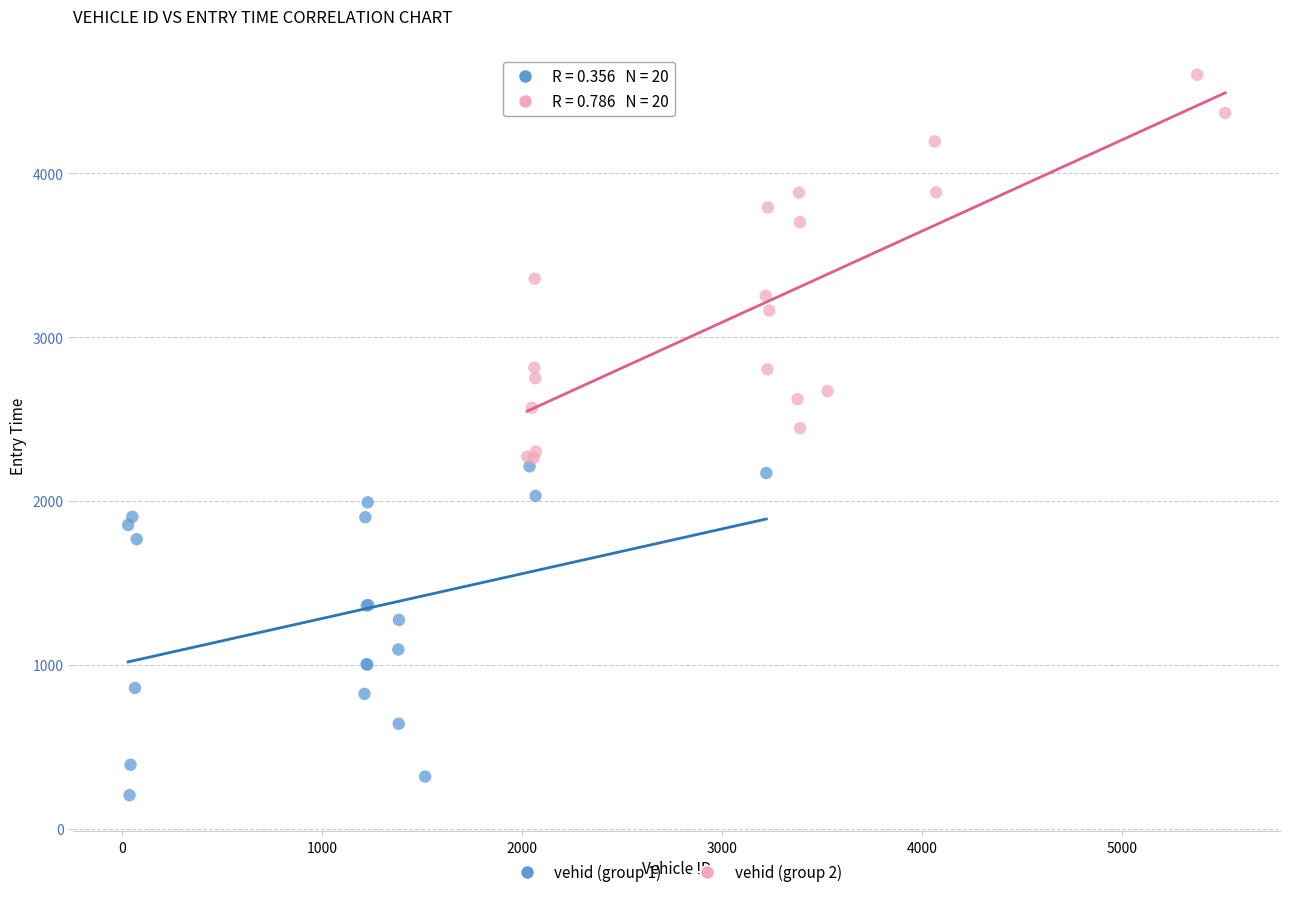

Which series reaches the minimum Y coordinate?

vehid (group 1)